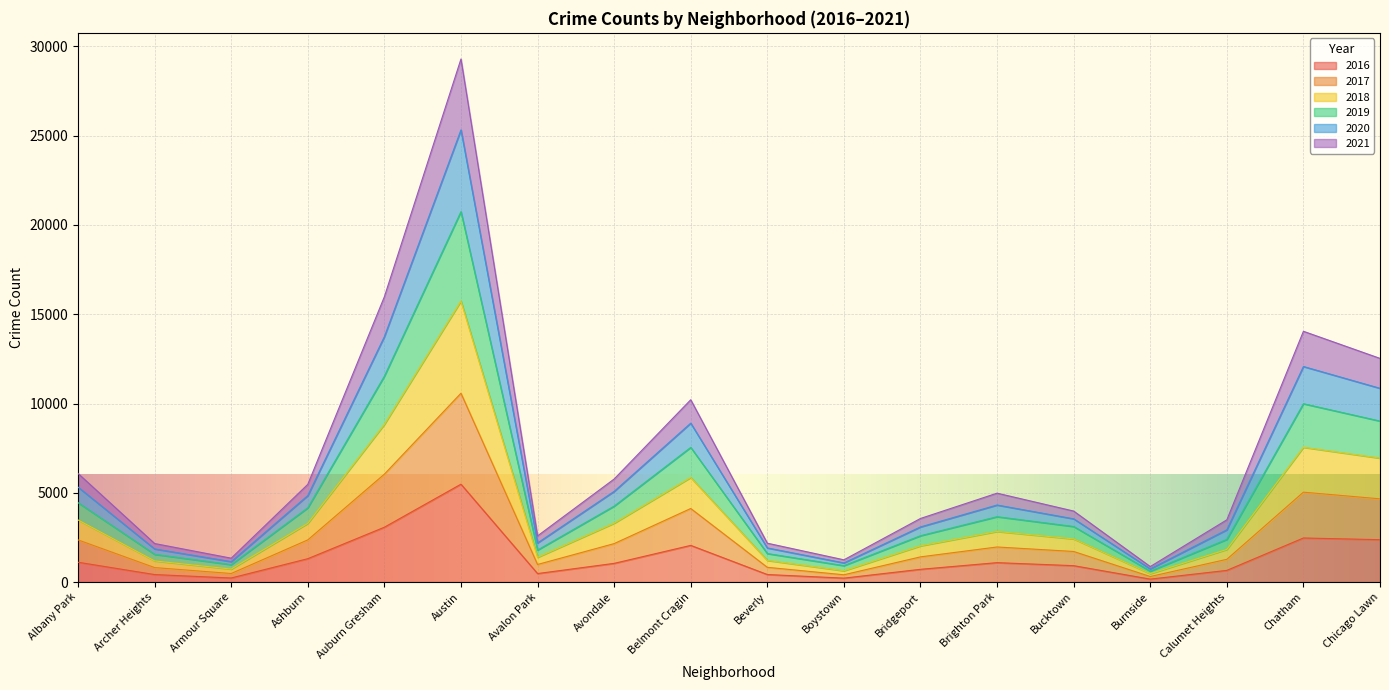

True or false: 2016 has a value of 7273 at Austin.

False